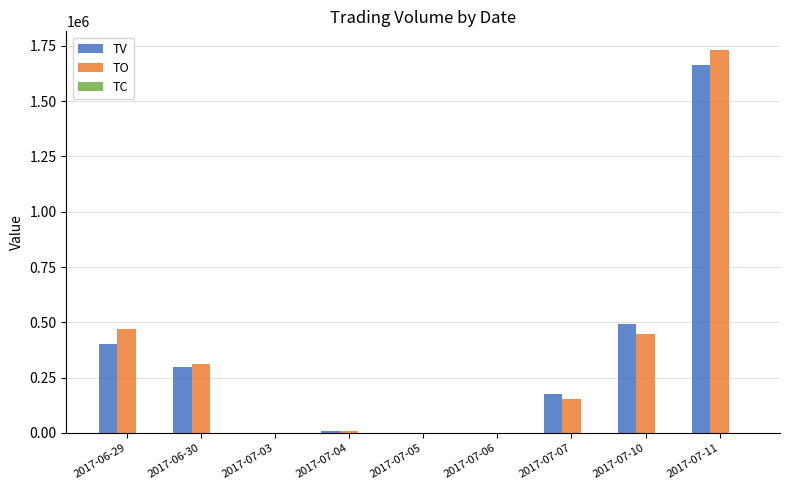

What is the highest value of the TO series?

1729090